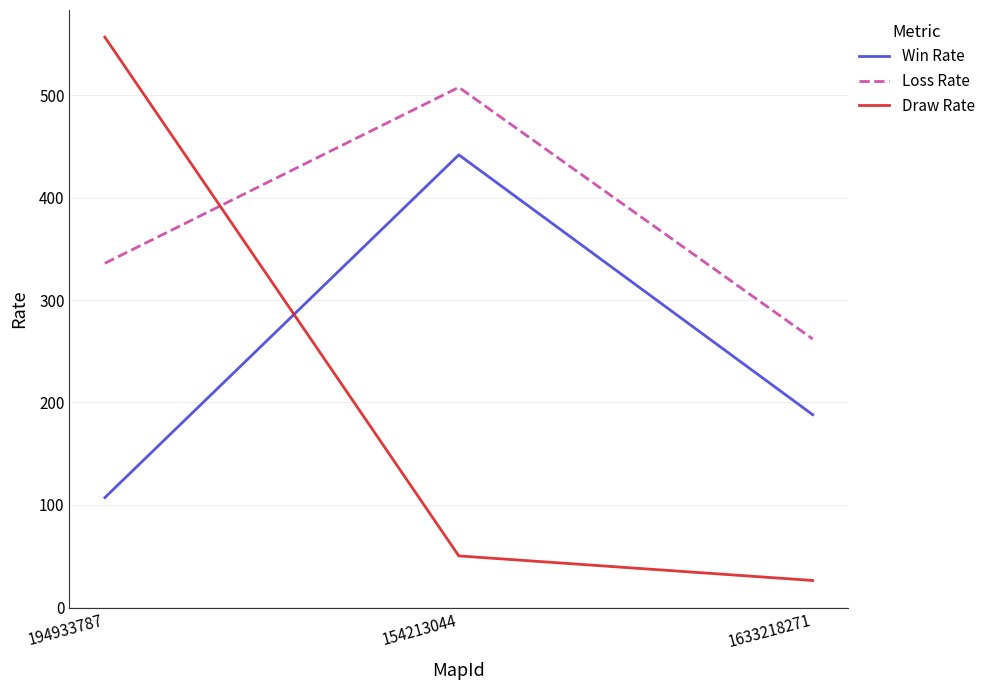

What are all the series names shown in the legend?

Win Rate, Loss Rate, Draw Rate